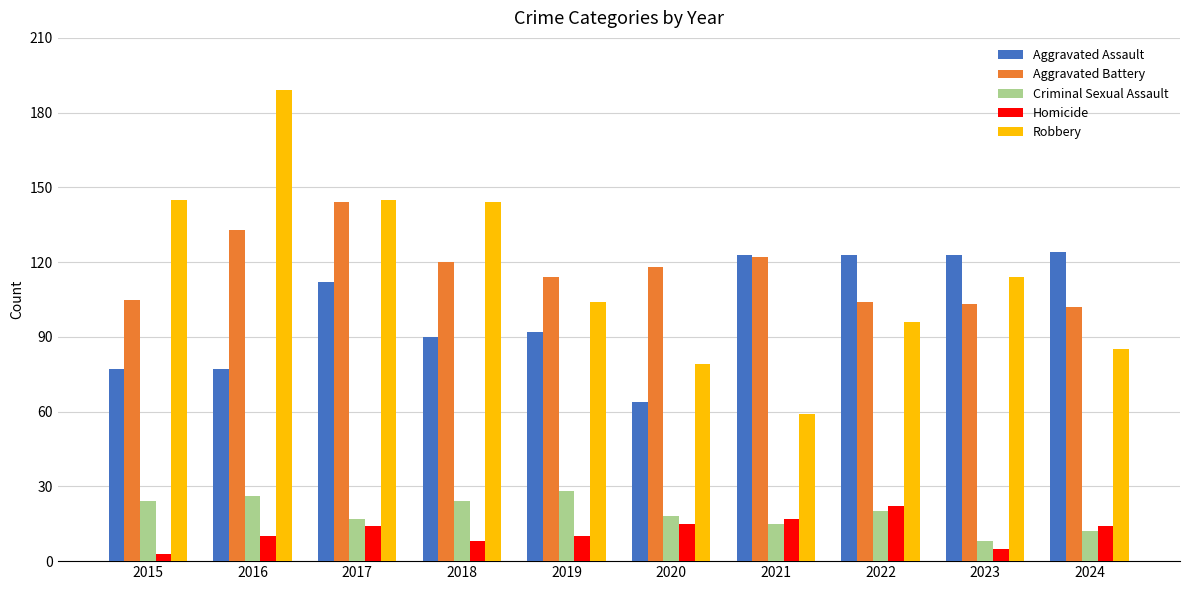

Which series has the largest range (max minus min)?

Robbery